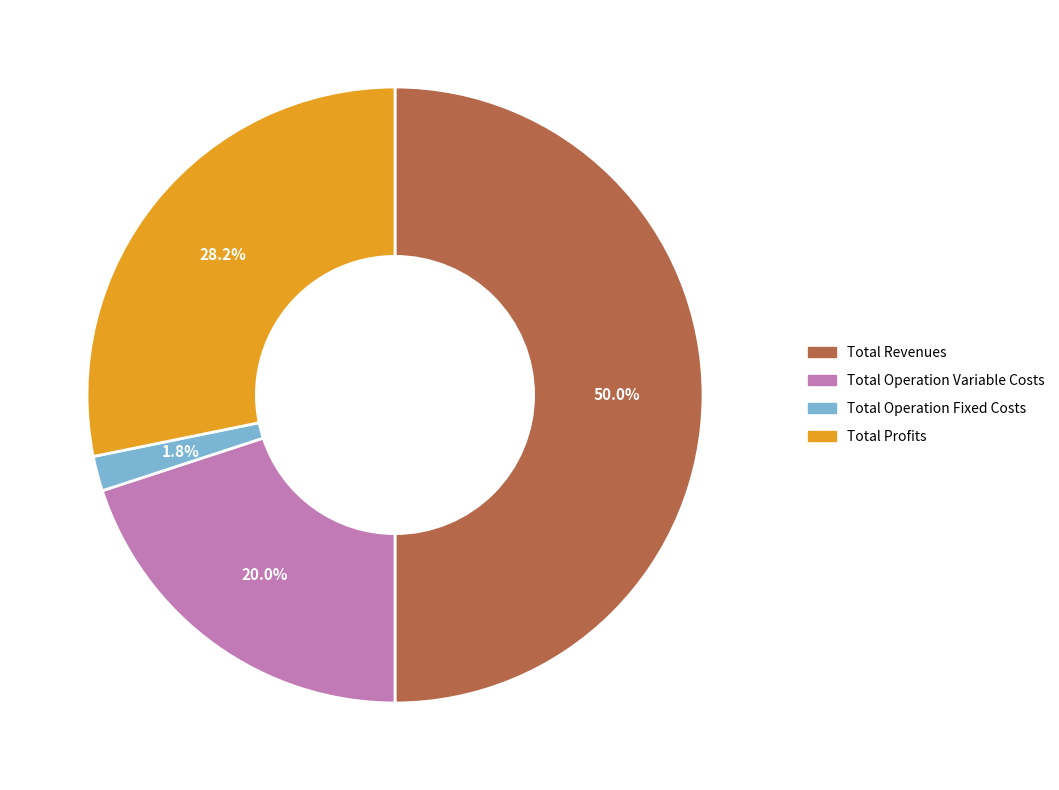

Which slice is the largest?

Total Revenues